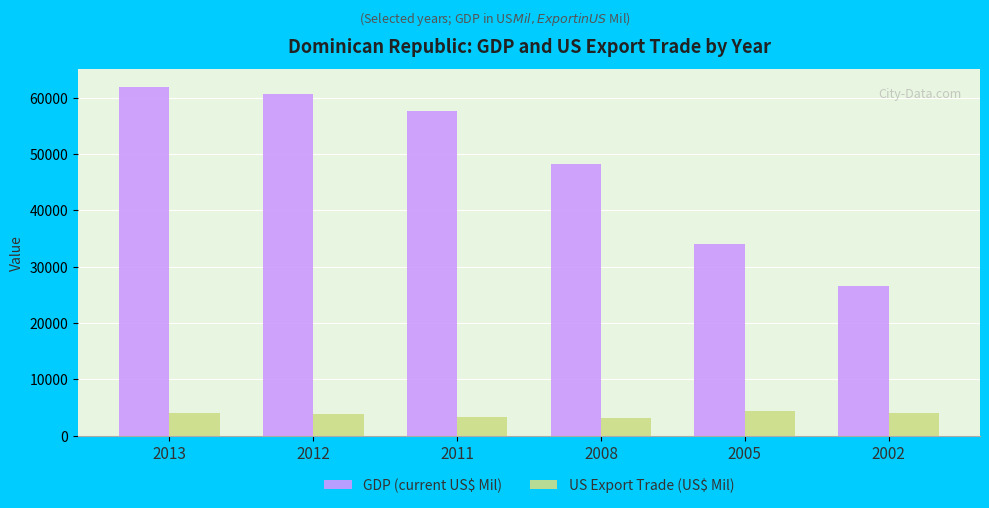

How many values in the GDP (current US$ Mil) series exceed 57746?

3